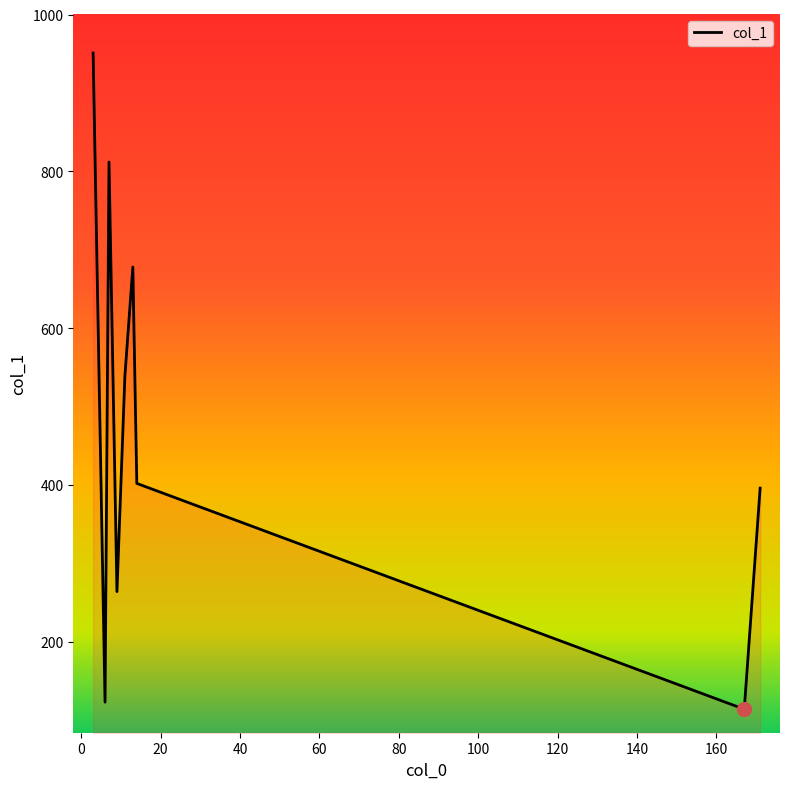

What is the minimum value shown in the chart?

114